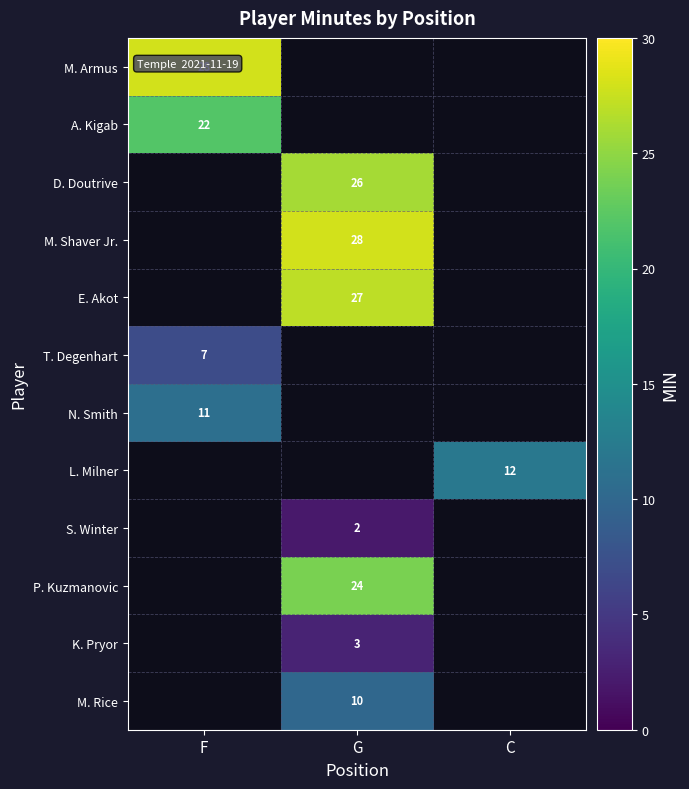

The value of D. Doutrive at G is 37. True or false?

False